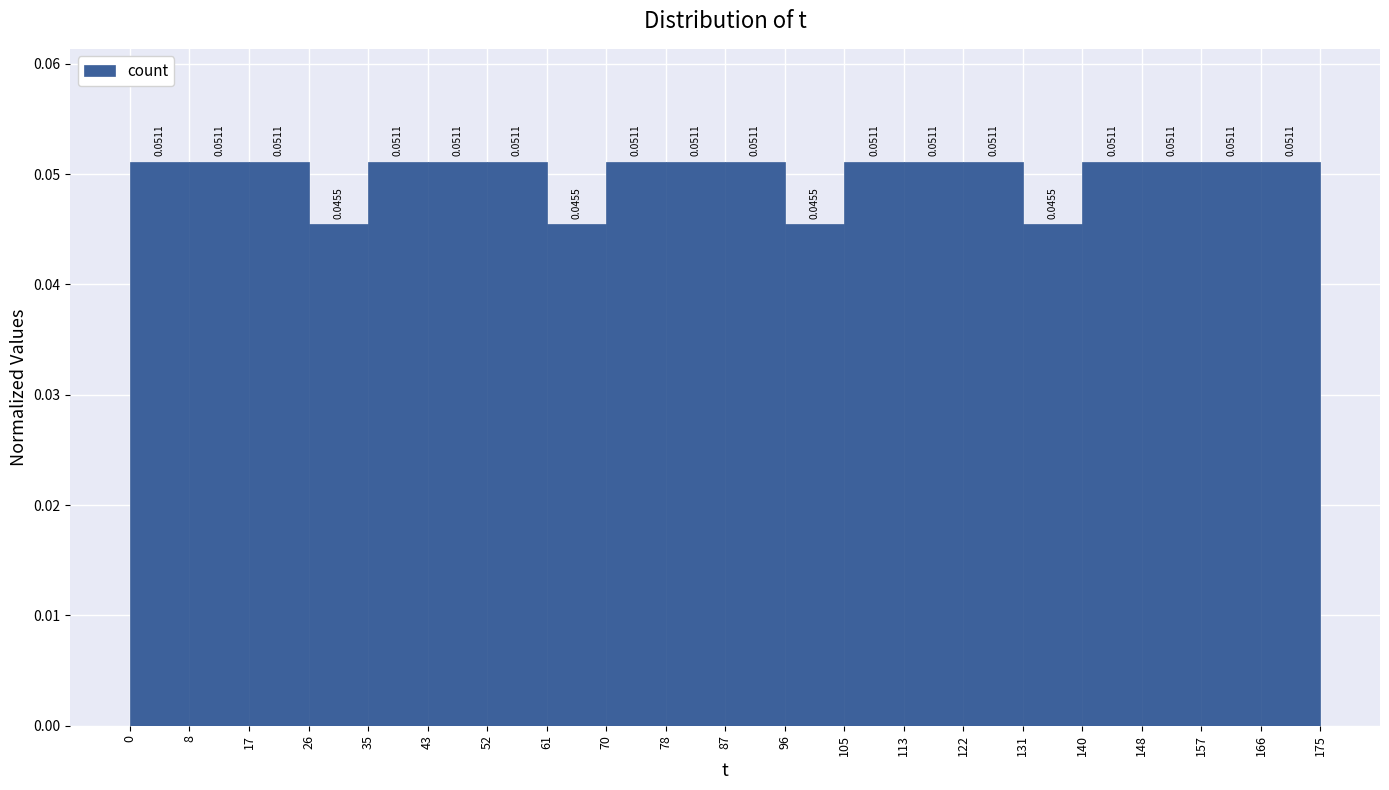

What is the height of the bar covering 122 to 131 on the x-axis?

0.0511